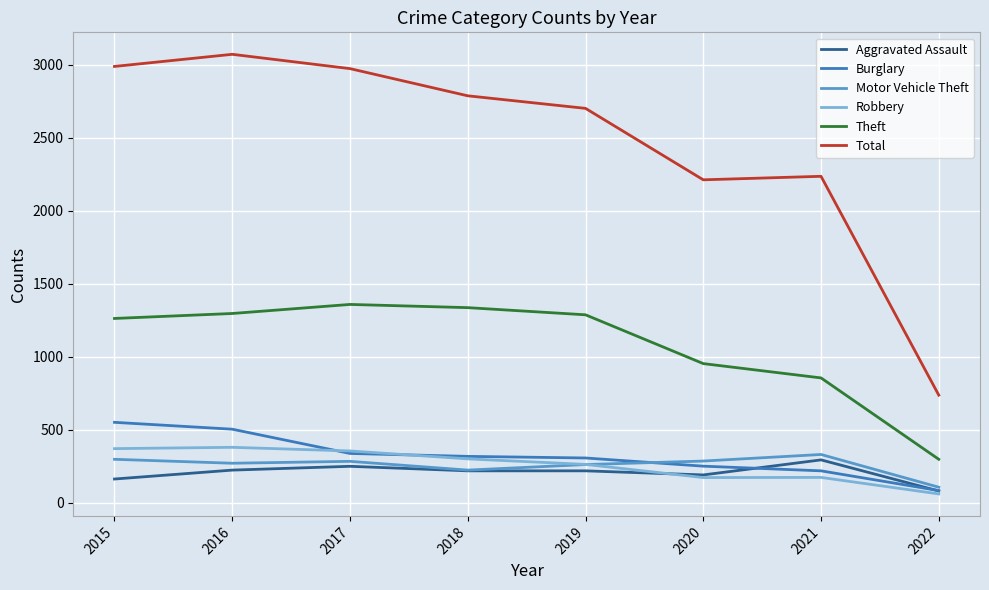

What is the greatest value displayed?

3071